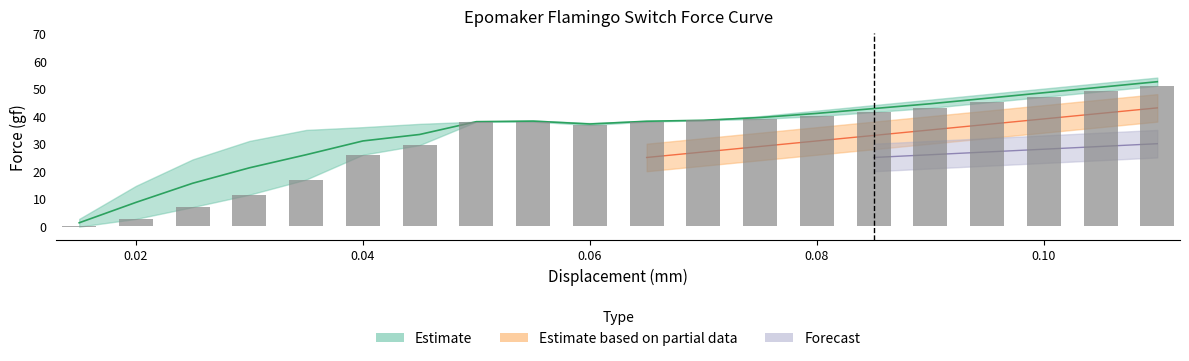

How many positive values are there?

19